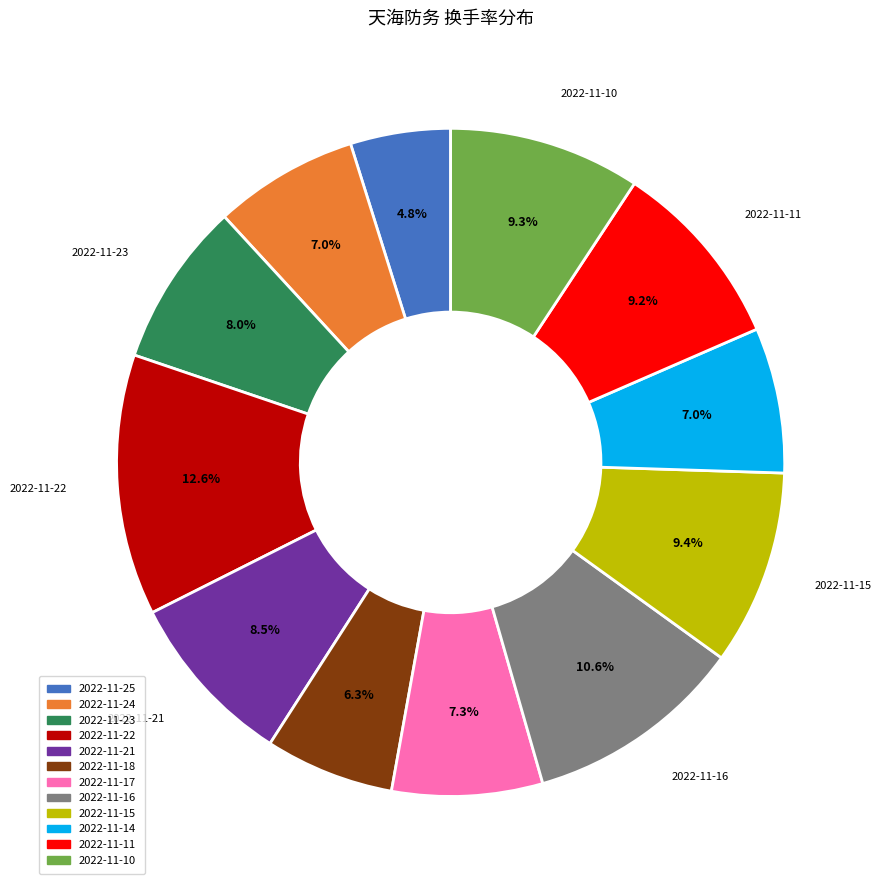

How many segments does this pie chart have?

12